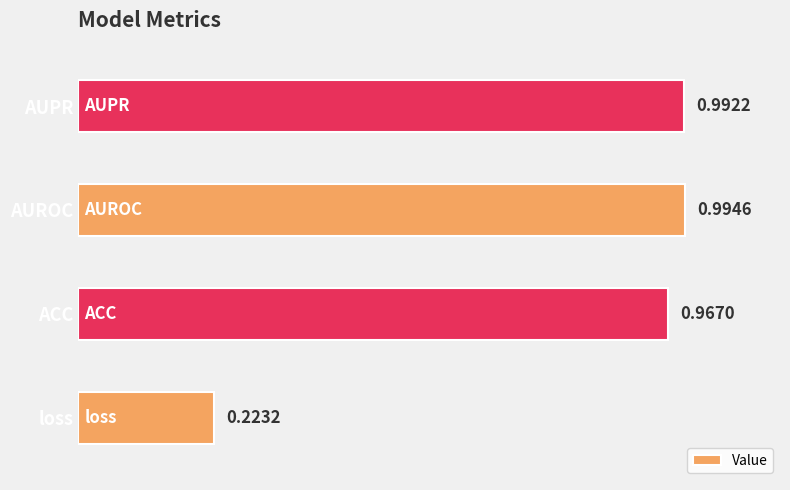

Does the chart contain stacked bars?

No